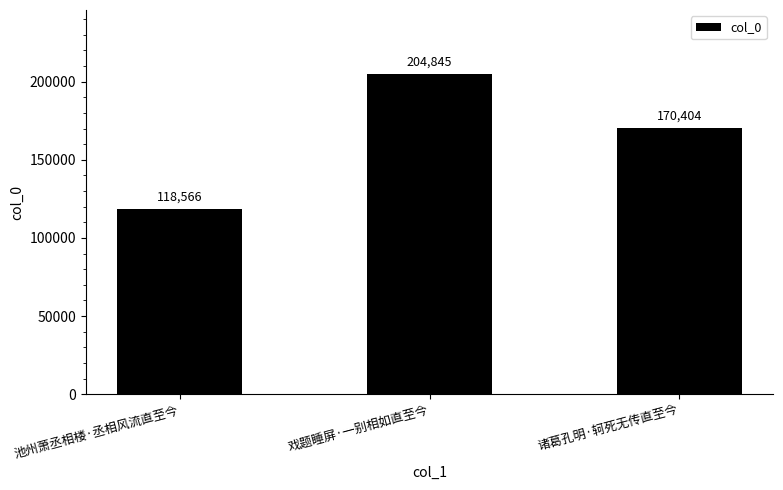

How many bars are there in total?

3